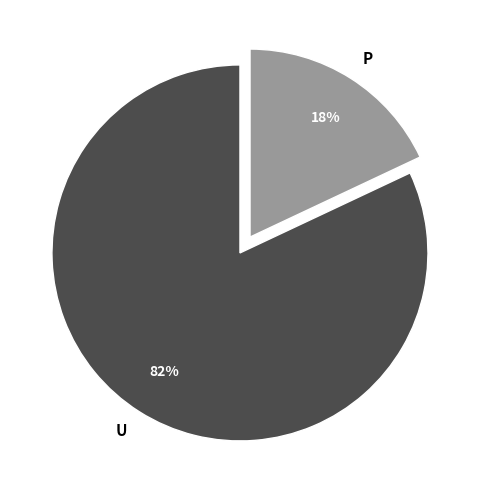

The P slice represents 18% of the pie. True or false?

True